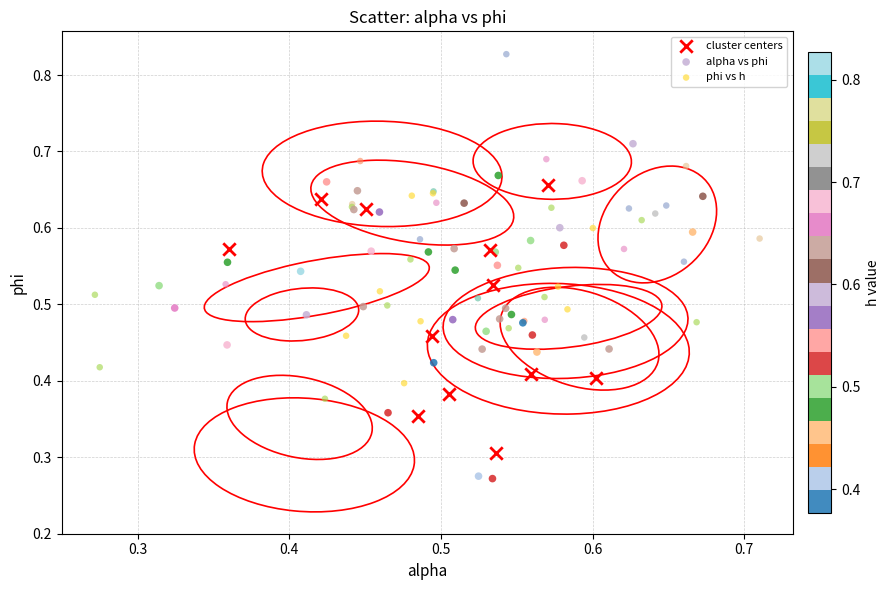

Which series reaches the maximum Y coordinate?

phi vs h